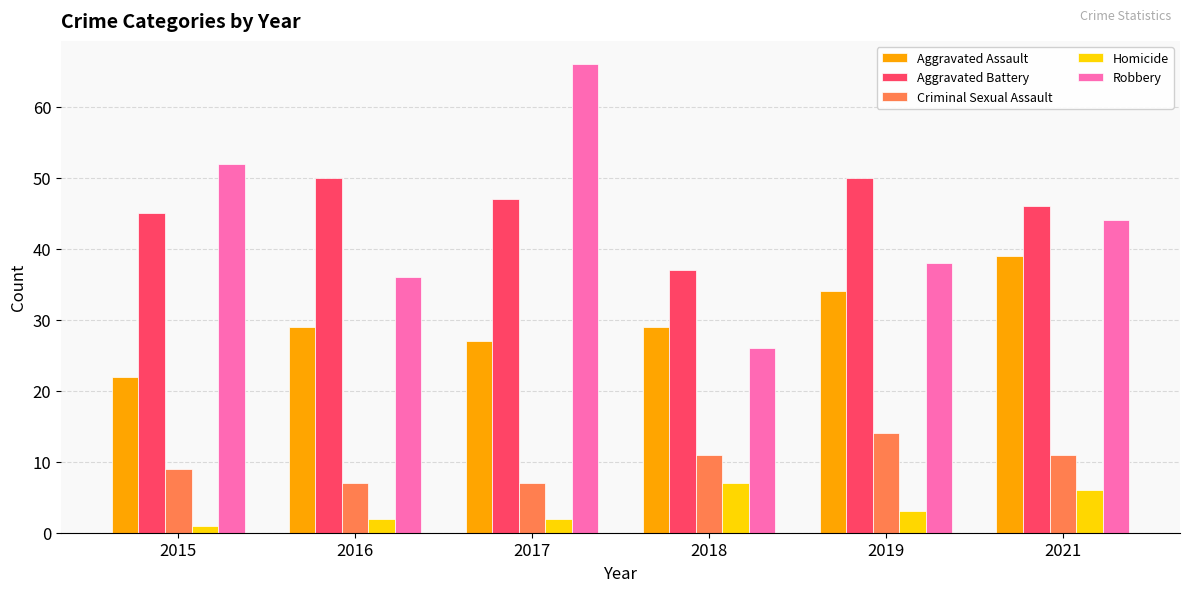

At which label does Robbery reach its peak?

2017